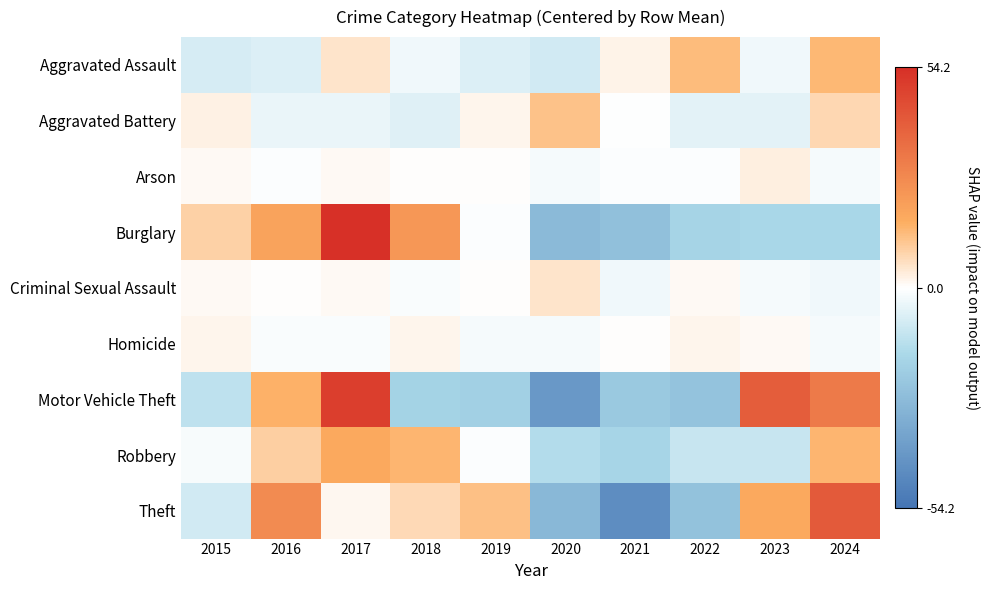

What is the greatest value displayed?

54.2